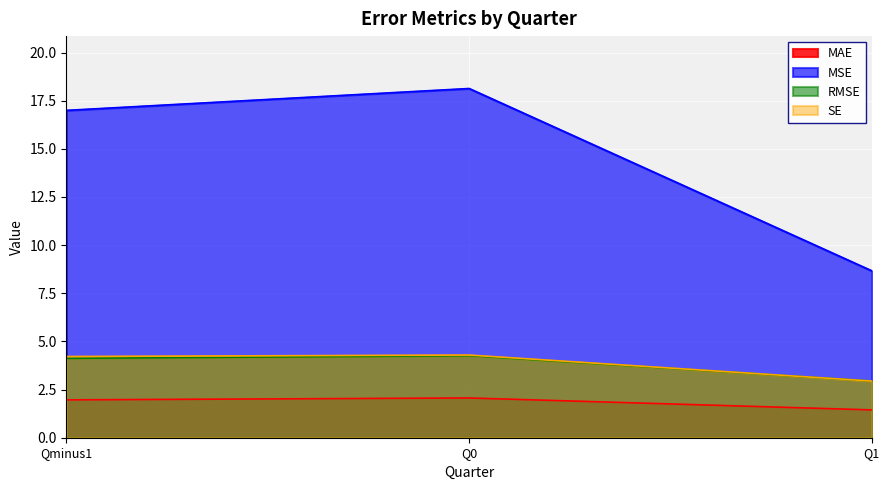

Is it true that SE equals 7.5 at Q0?

False